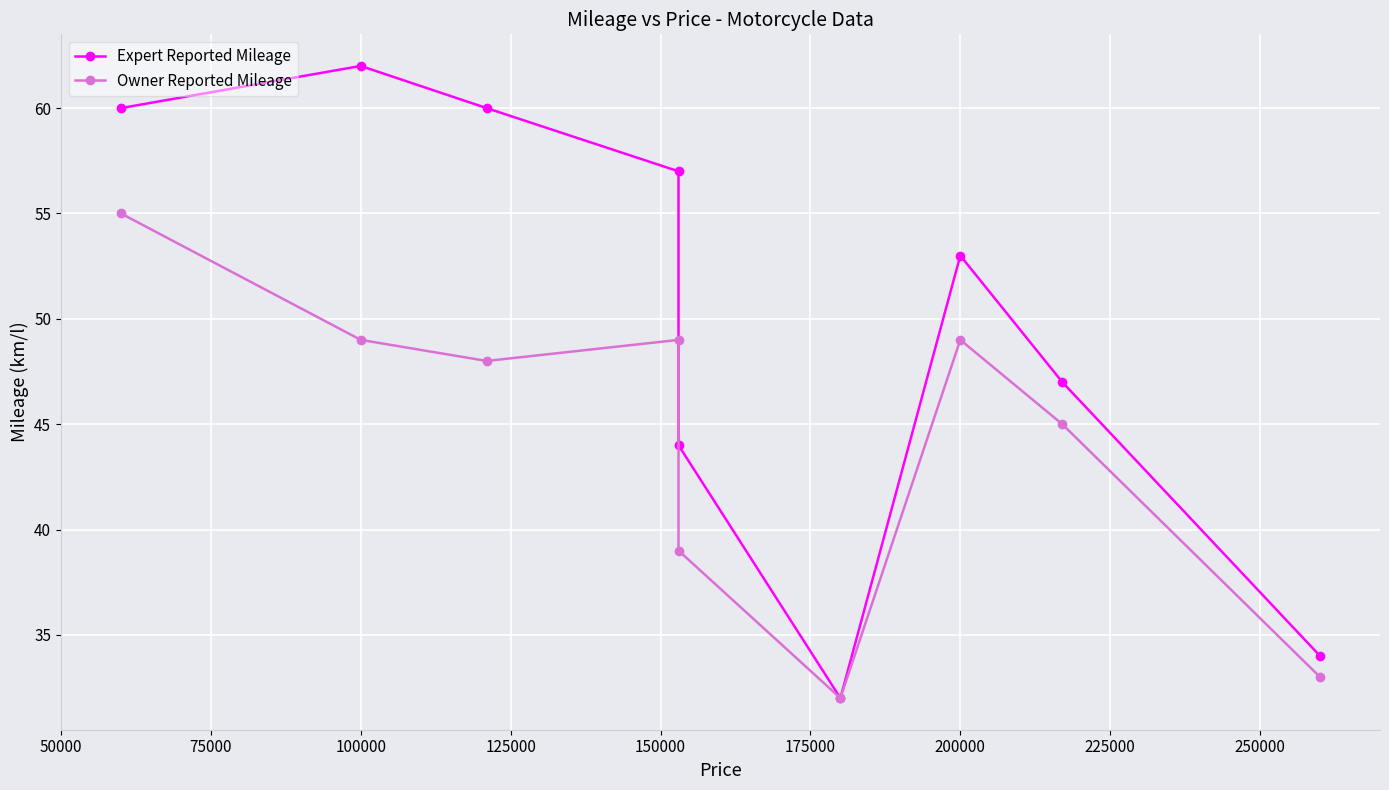

What is the difference between the Expert Reported Mileage values at 125000 and 175000?

25